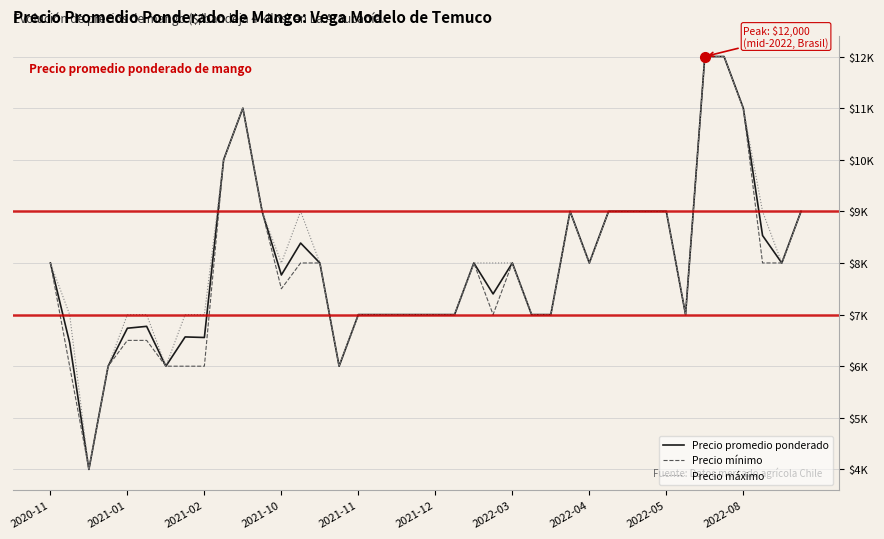

Is this an area chart (filled region under the line)?

No